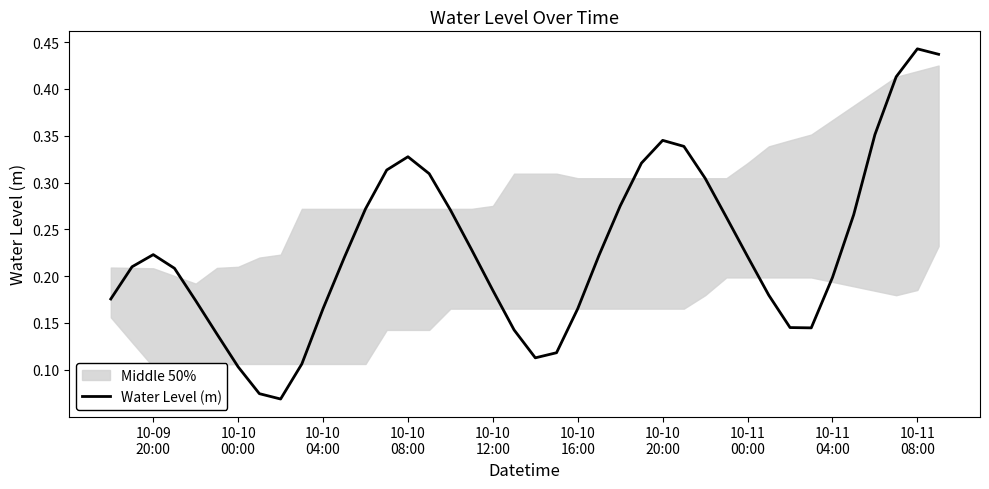

How many points are higher than both their immediate neighbors (excluding endpoints)?

4